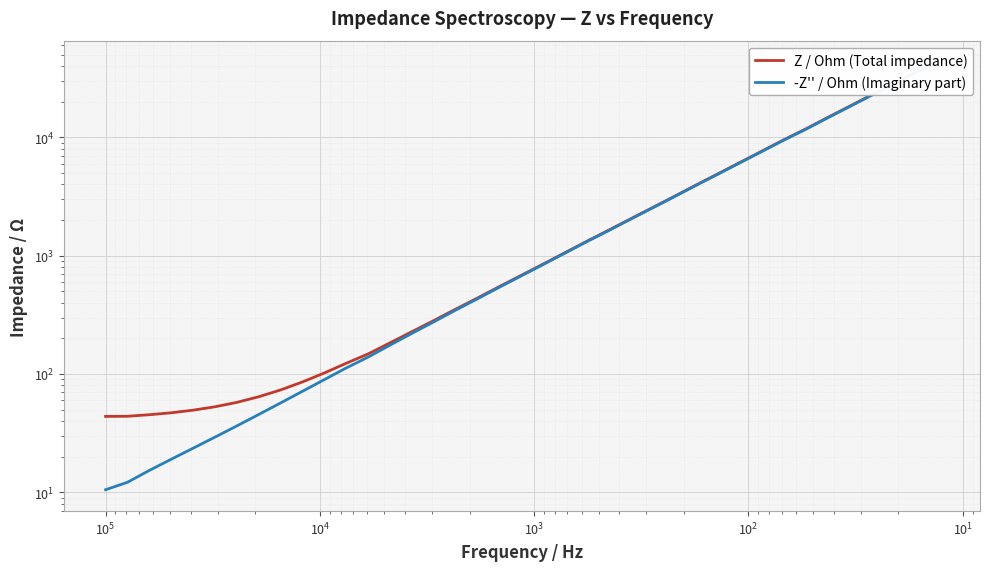

True or false: Z / Ohm (Total impedance) and -Z'' / Ohm (Imaginary part) intersect in this chart.

False